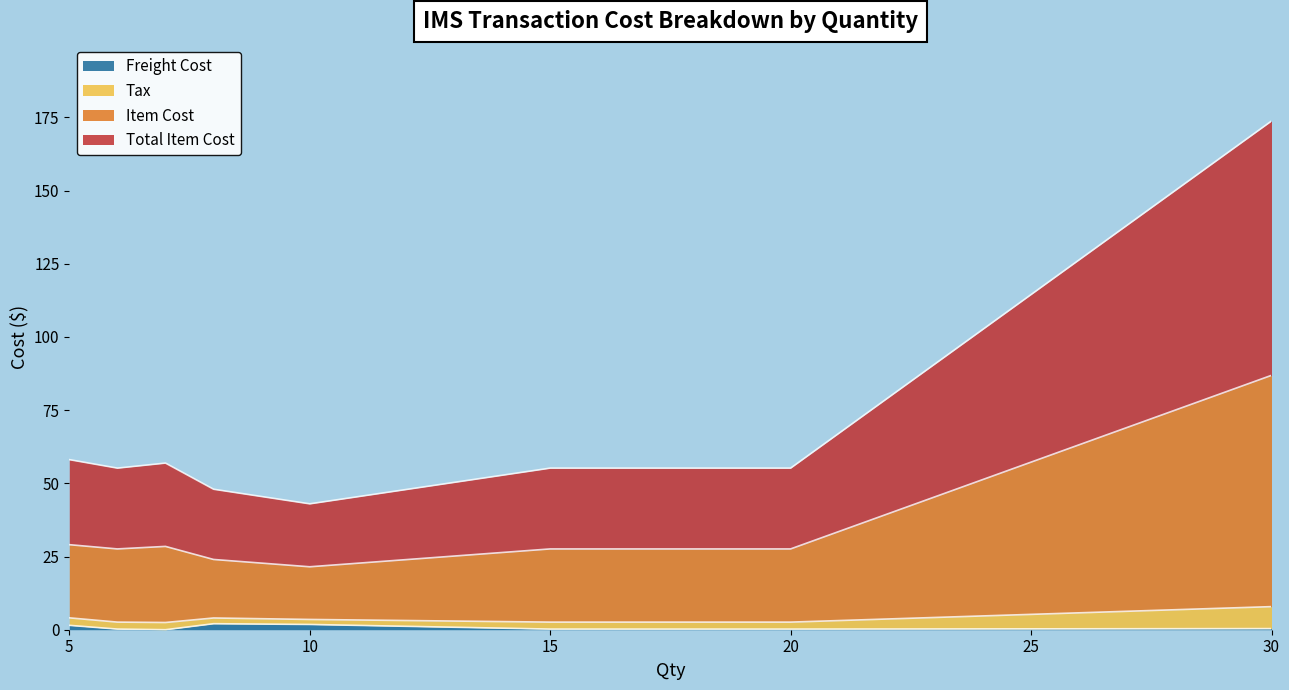

True or false: Freight Cost and Tax intersect in this chart.

False